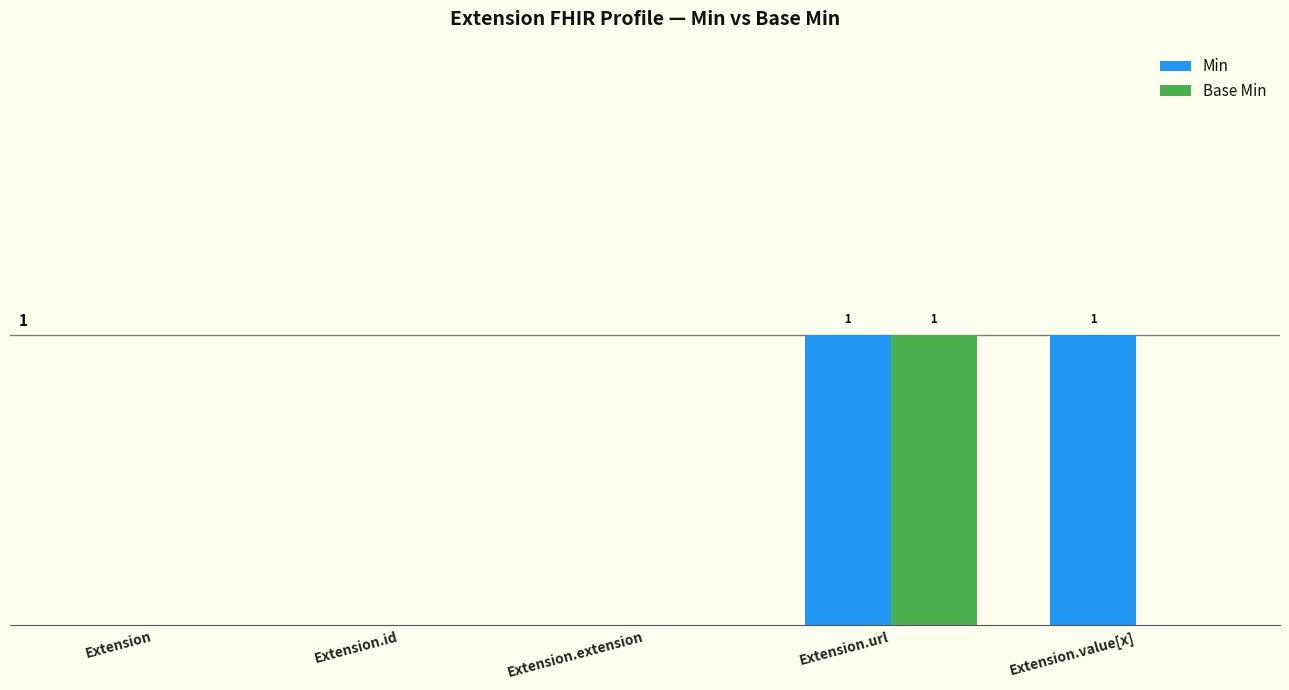

Are the bars horizontal?

No